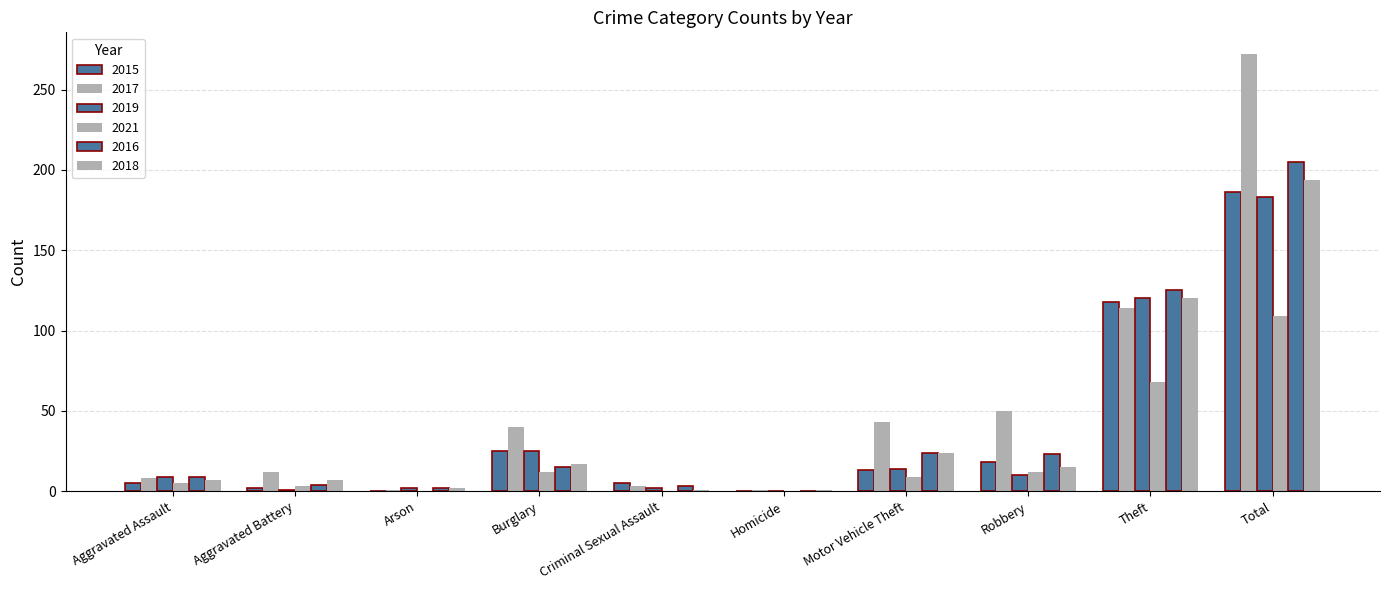

What is the minimum value for 2017?

1